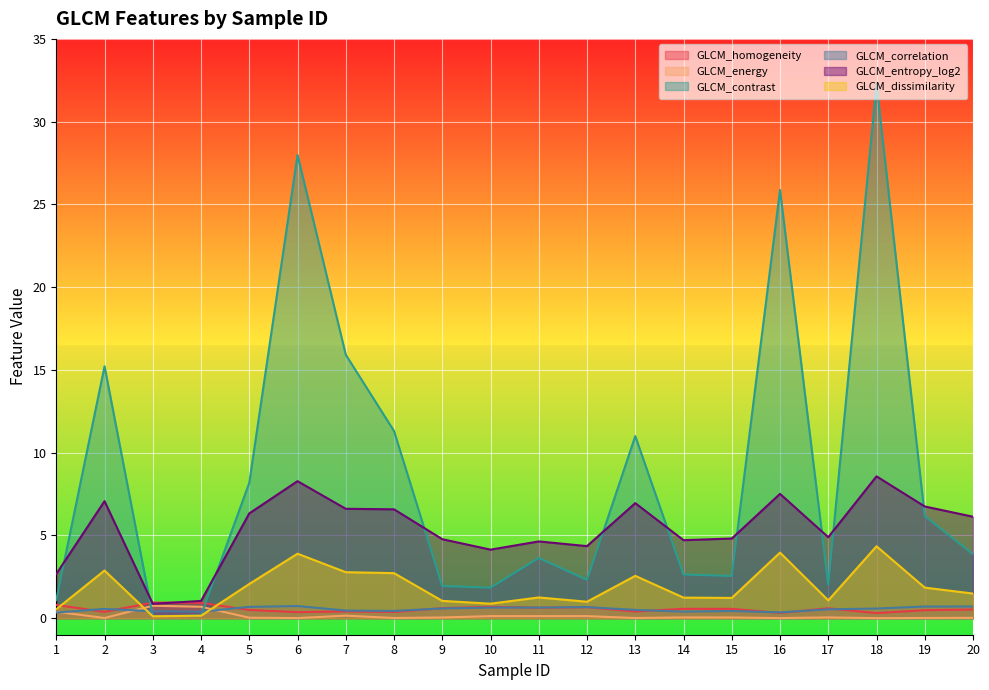

Which has a higher value, 1 or 3?

3